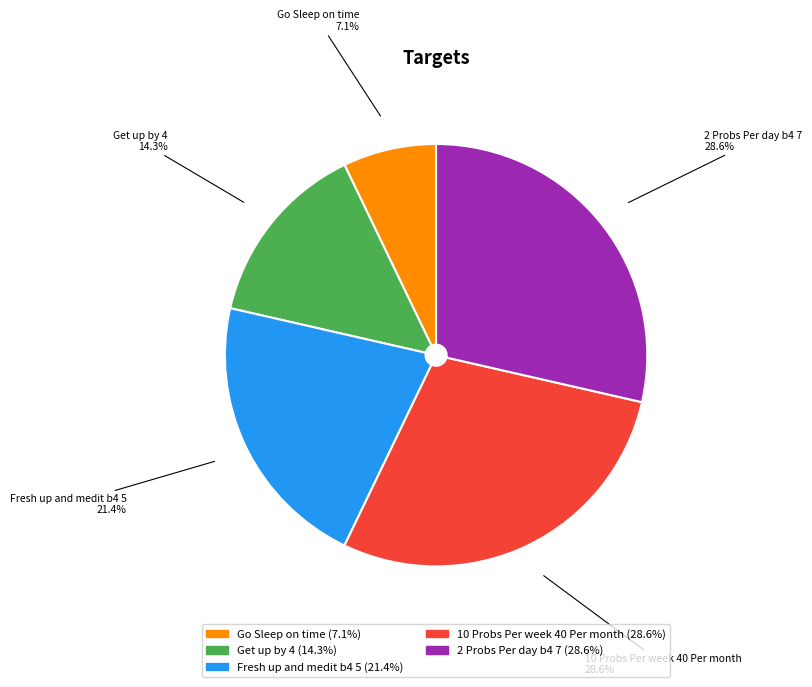

What percentage is NOT represented by 10 Probs Per week 40 Per month (28.6%)?

71.4%